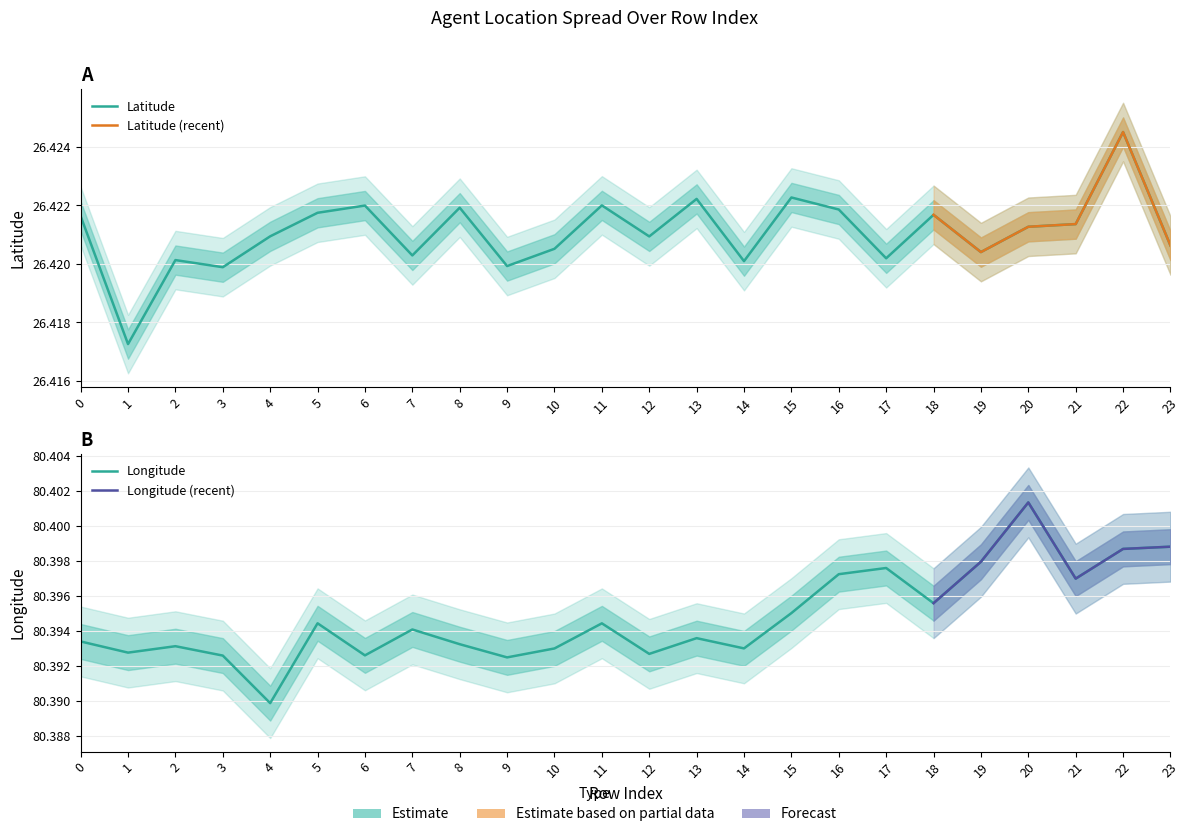

Reading left to right, what are all the values shown in this chart?

Latitude: 0=26.4	1=26.4	2=26.4	3=26.4	4=26.4	5=26.4	6=26.4	7=26.4	8=26.4	9=26.4	10=26.4	11=26.4	12=26.4	13=26.4	14=26.4	15=26.4	16=26.4	17=26.4	18=26.4	19=26.4	20=26.4	21=26.4	22=26.4	23=26.4
Longitude: 0=80.4	1=80.4	2=80.4	3=80.4	4=80.4	5=80.4	6=80.4	7=80.4	8=80.4	9=80.4	10=80.4	11=80.4	12=80.4	13=80.4	14=80.4	15=80.4	16=80.4	17=80.4	18=80.4	19=80.4	20=80.4	21=80.4	22=80.4	23=80.4